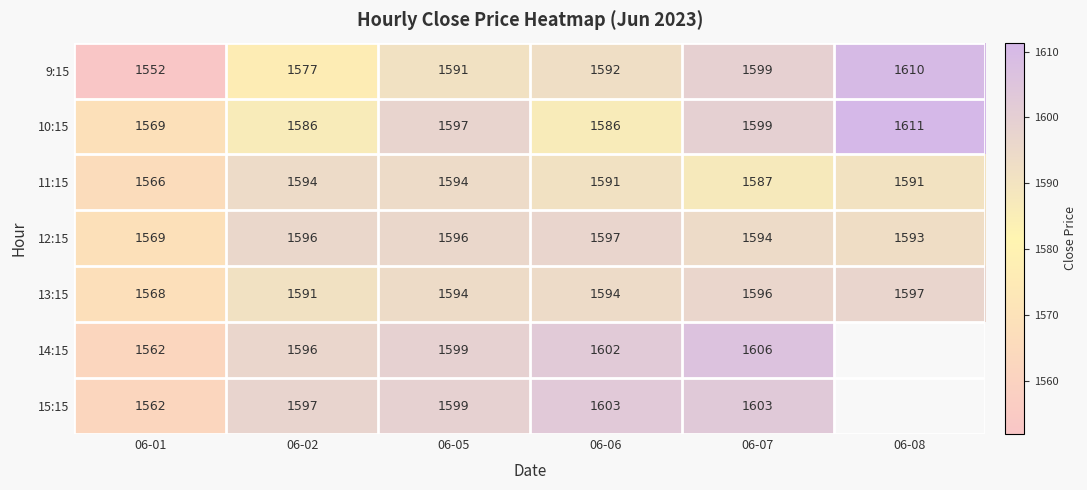

What is the total value across all series at 06-07?

11184